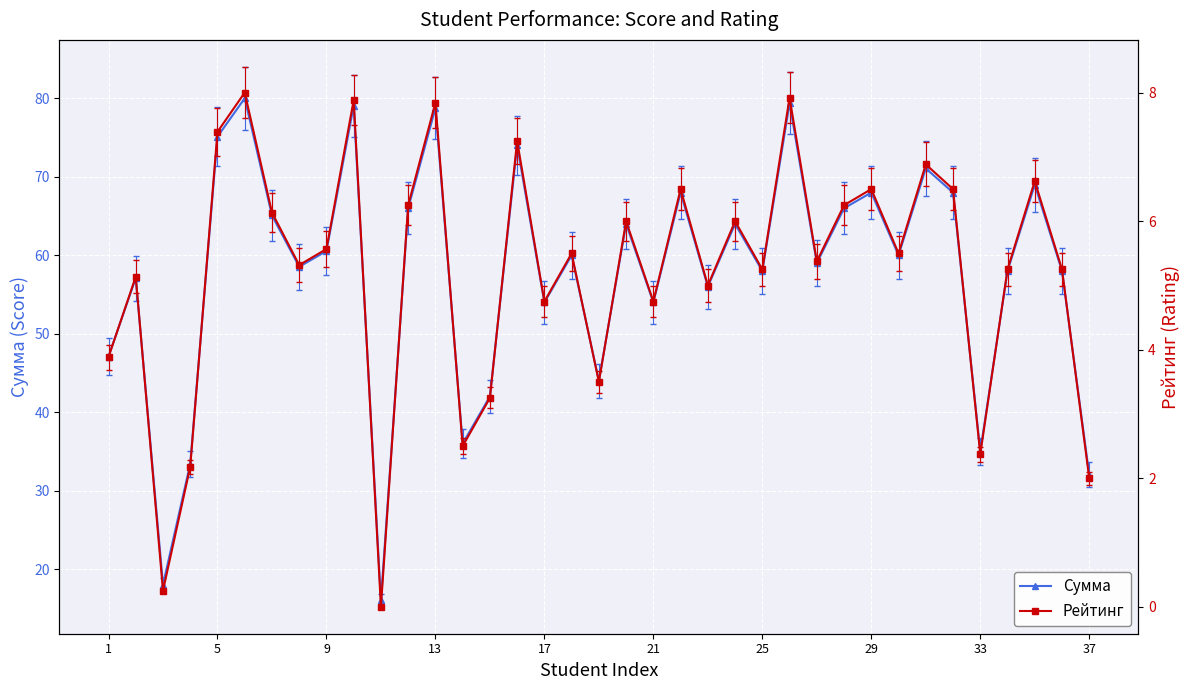

How many values in the Рейтинг series are below 5?

12